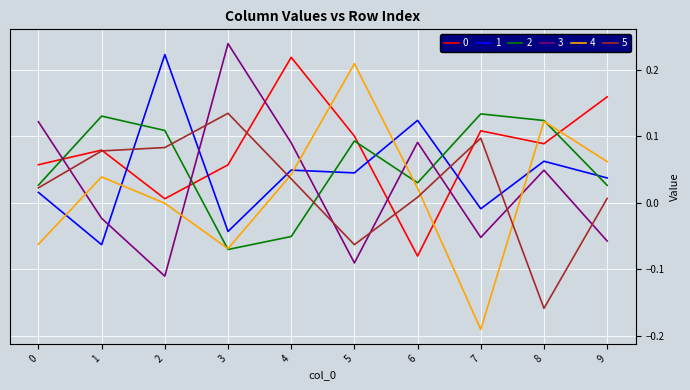

True or false: 2 and 3 cross at least once.

True